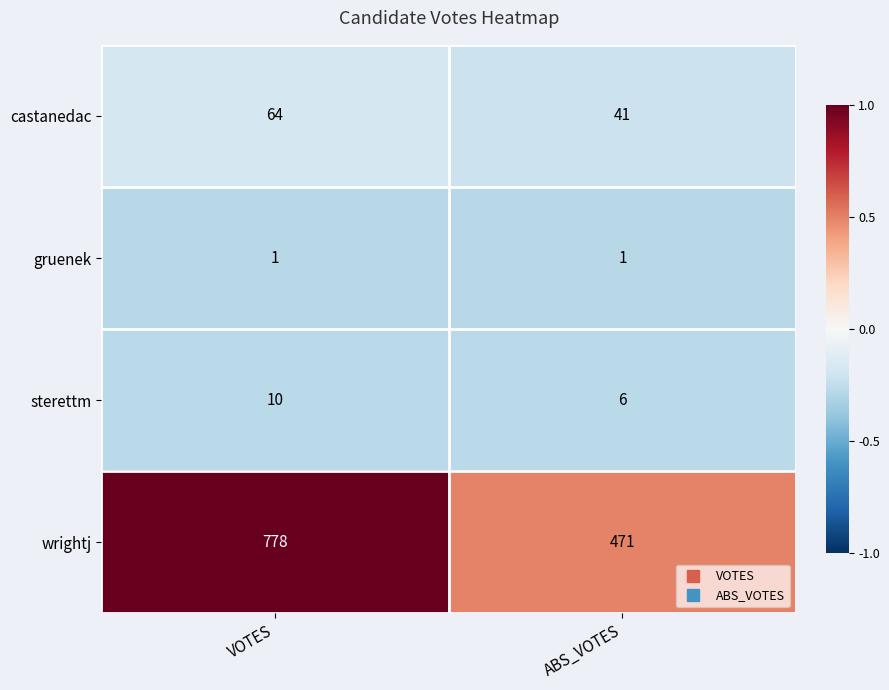

Which category has the highest value across all series?

VOTES